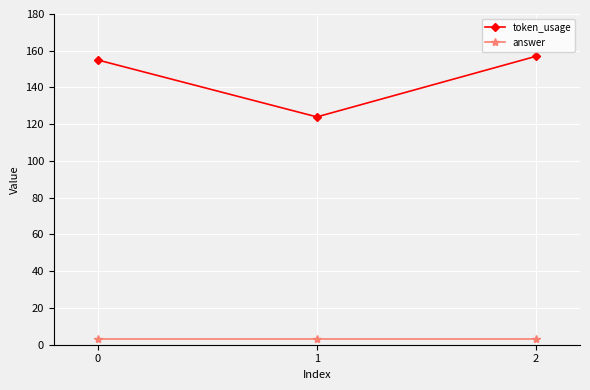

Reading left to right, extract all data points from this chart.

token_usage: 155	124	157
answer: 3	3	3